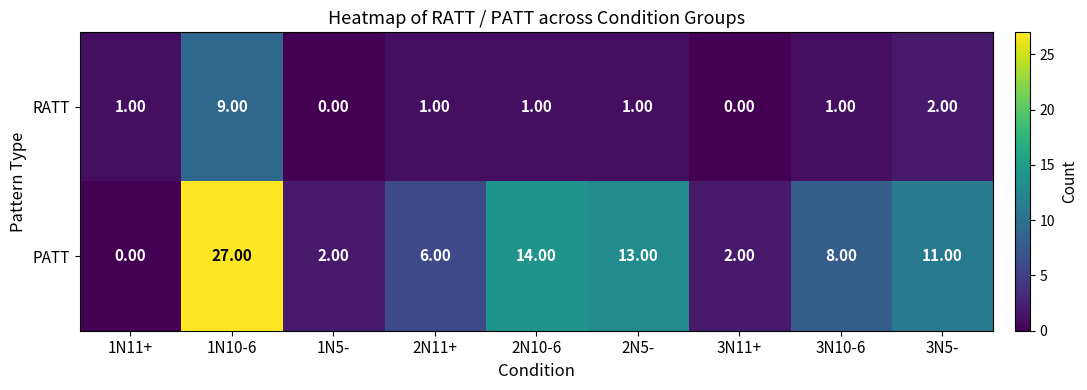

Which series has the largest total across all categories?

PATT